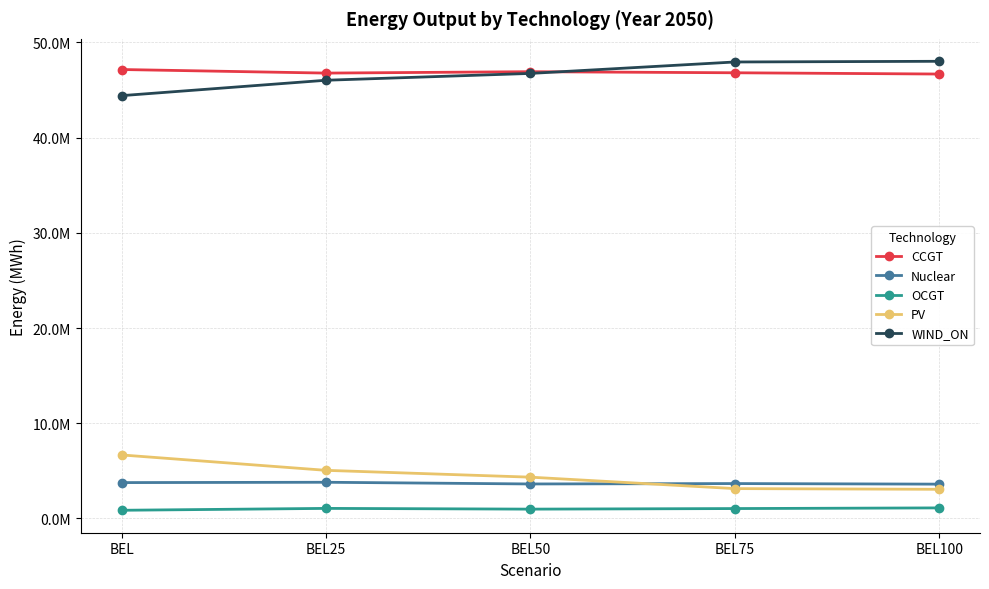

Which category has the highest value across all series?

BEL100